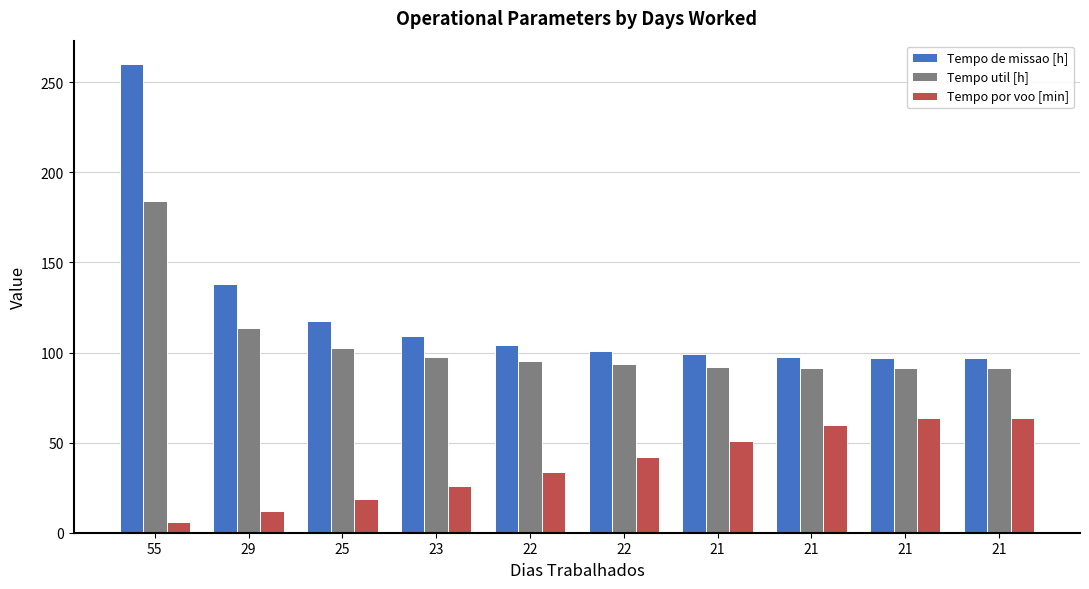

At which label does Tempo de missao [h] first exceed 104?

55